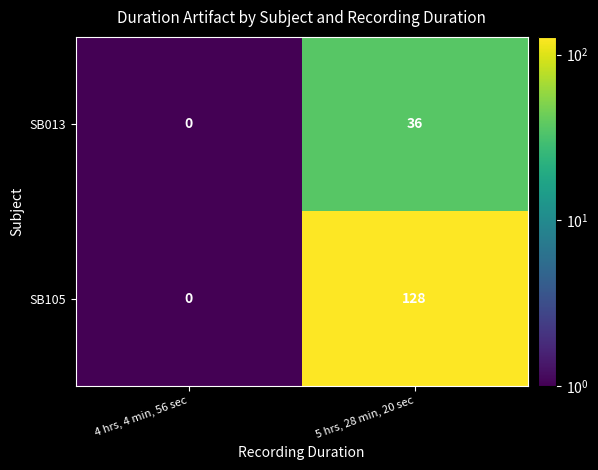

How many data points does each series have?

2